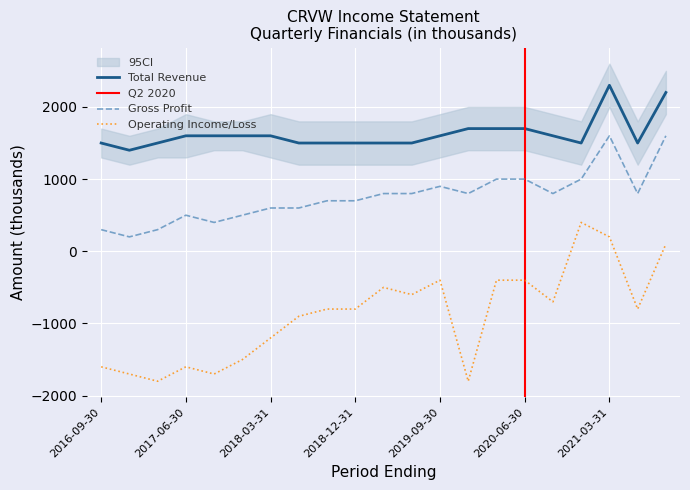

What value does the Operating Income or Loss series have at 2020-03-31?

-400